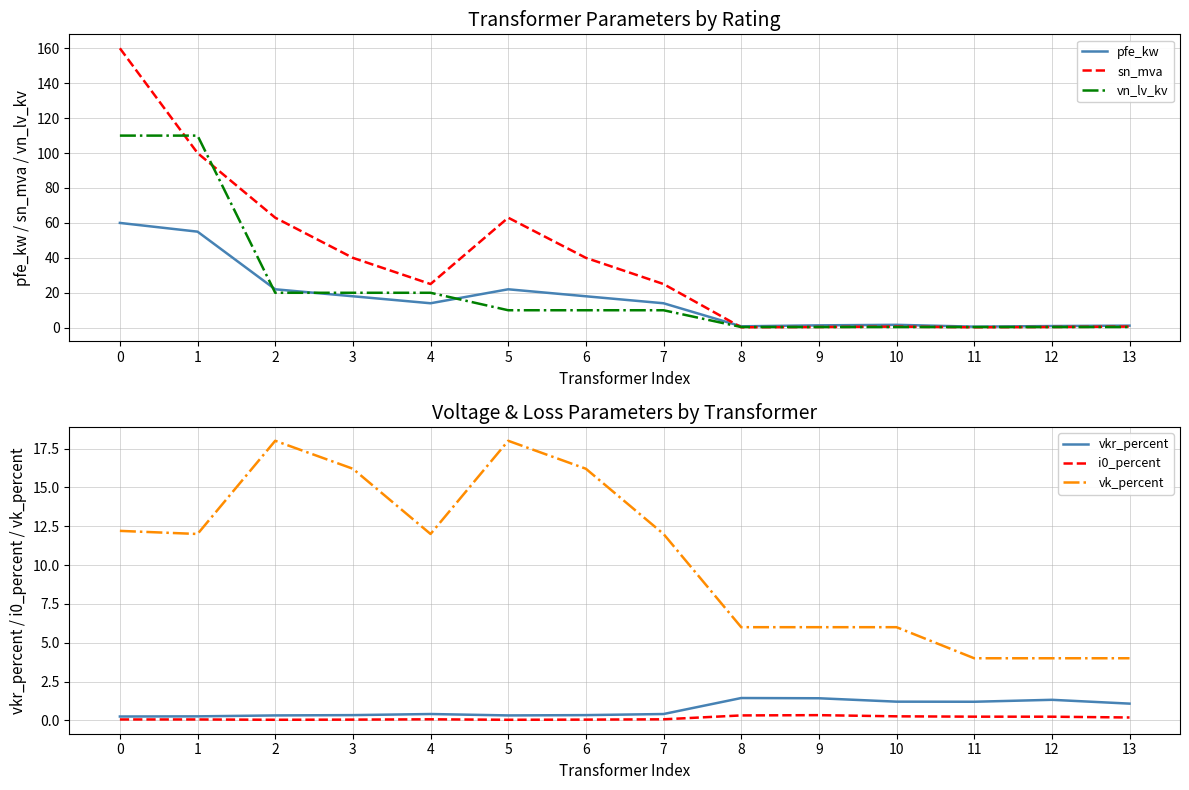

Where do pfe_kw and sn_mva first cross each other?

7 and 8